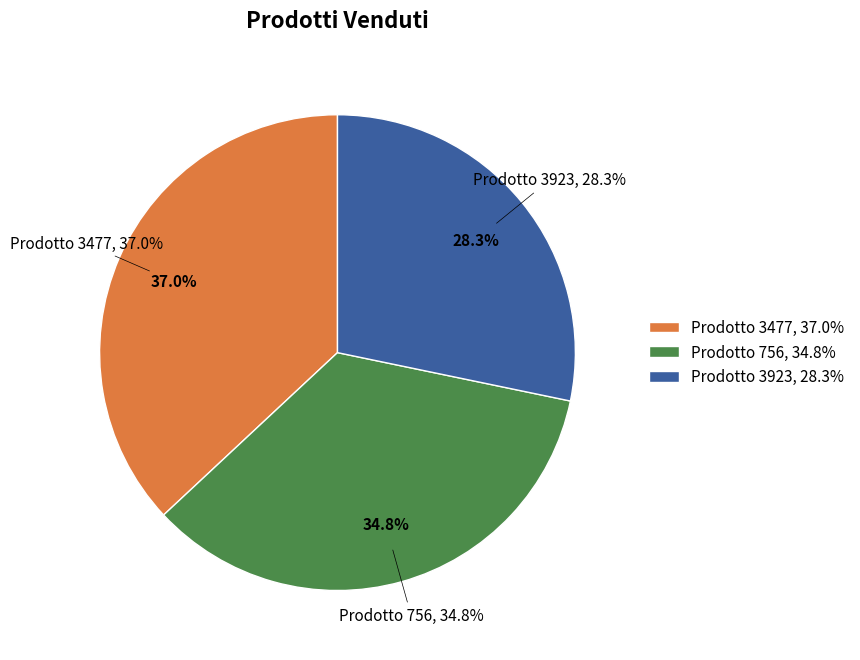

How many slices are in this pie chart?

3